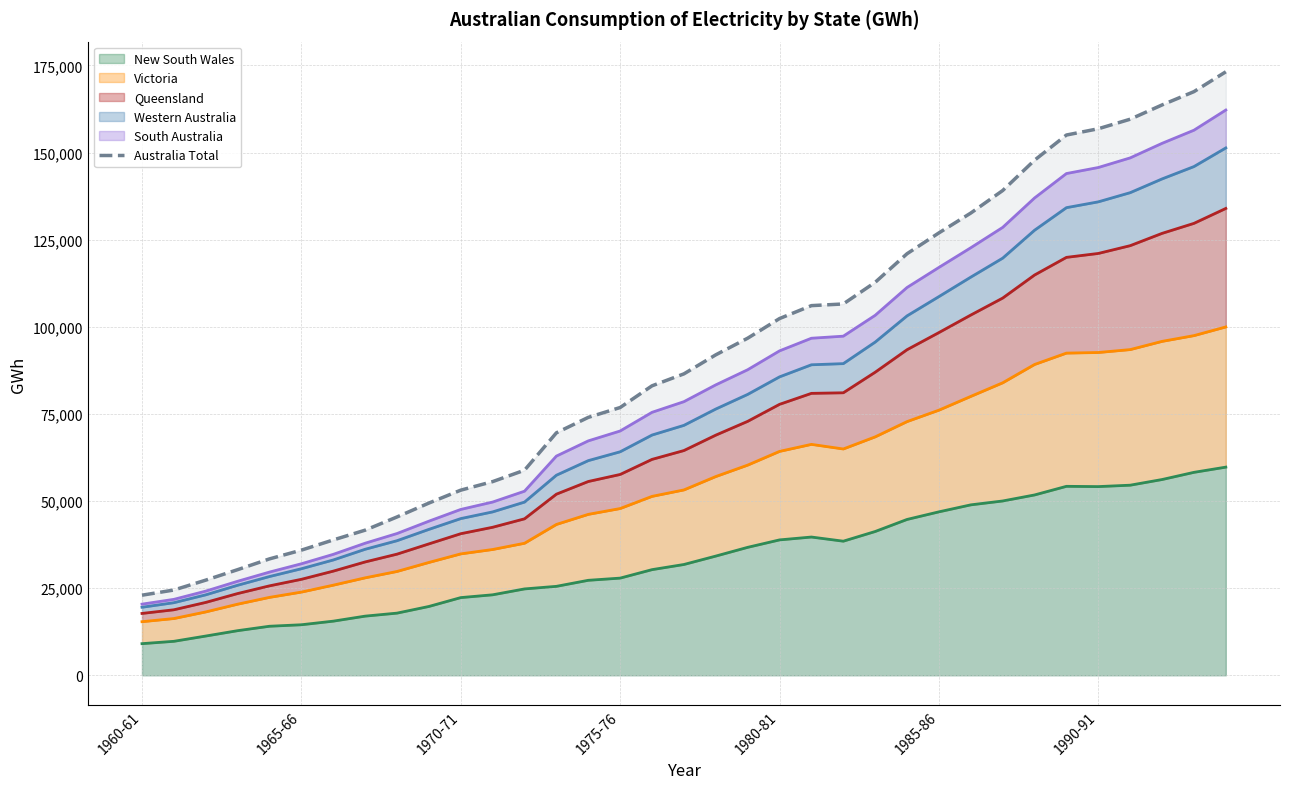

What is the difference between the second highest and second lowest values?

143006